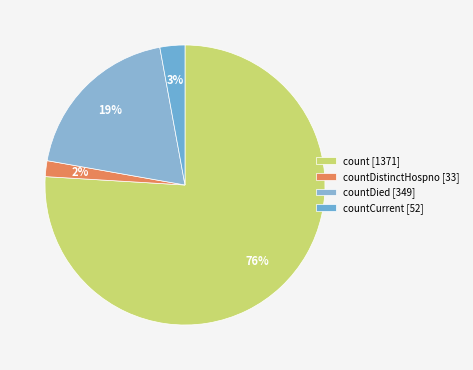

Count the number of slices in the pie.

4